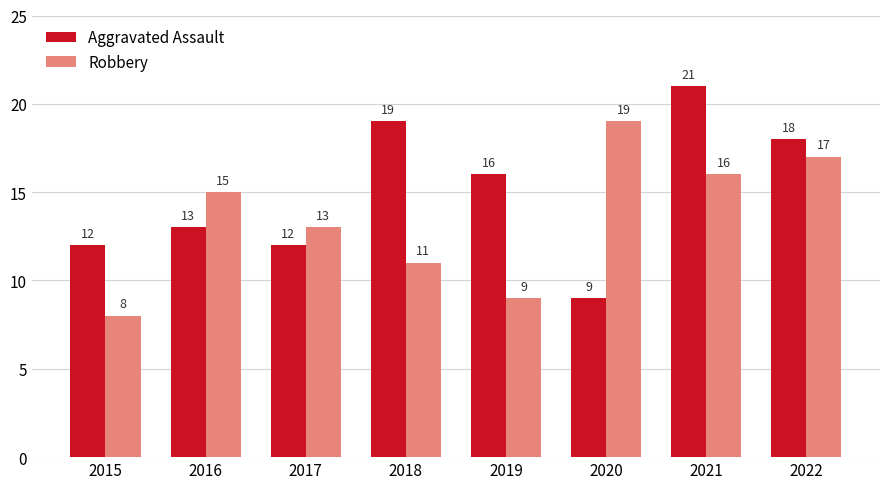

What is the difference between the maximum and minimum values in the Robbery series?

11